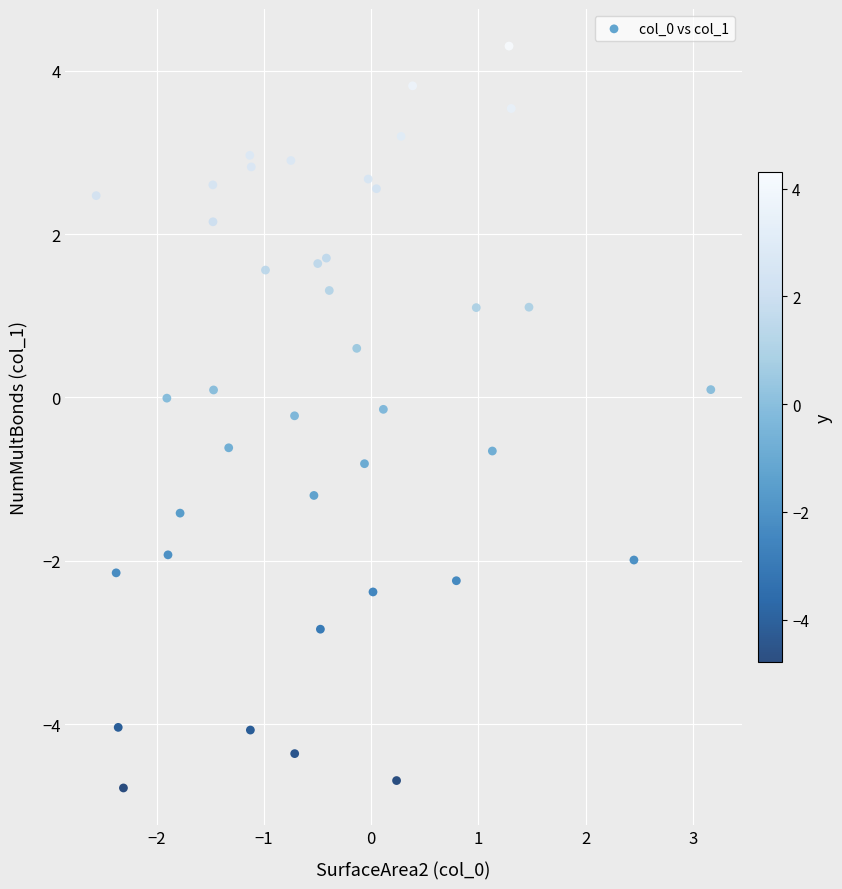

What is the range of Y values (max minus min)?

9.1